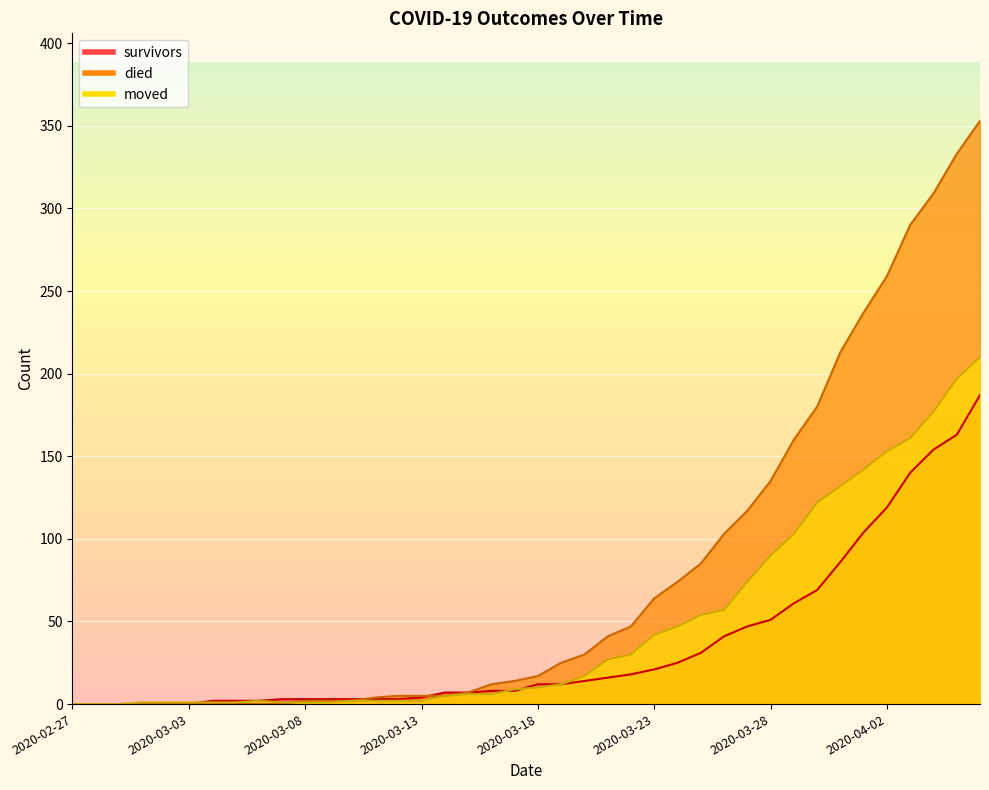

List the series in order of their peak value, highest first.

died, moved, survivors